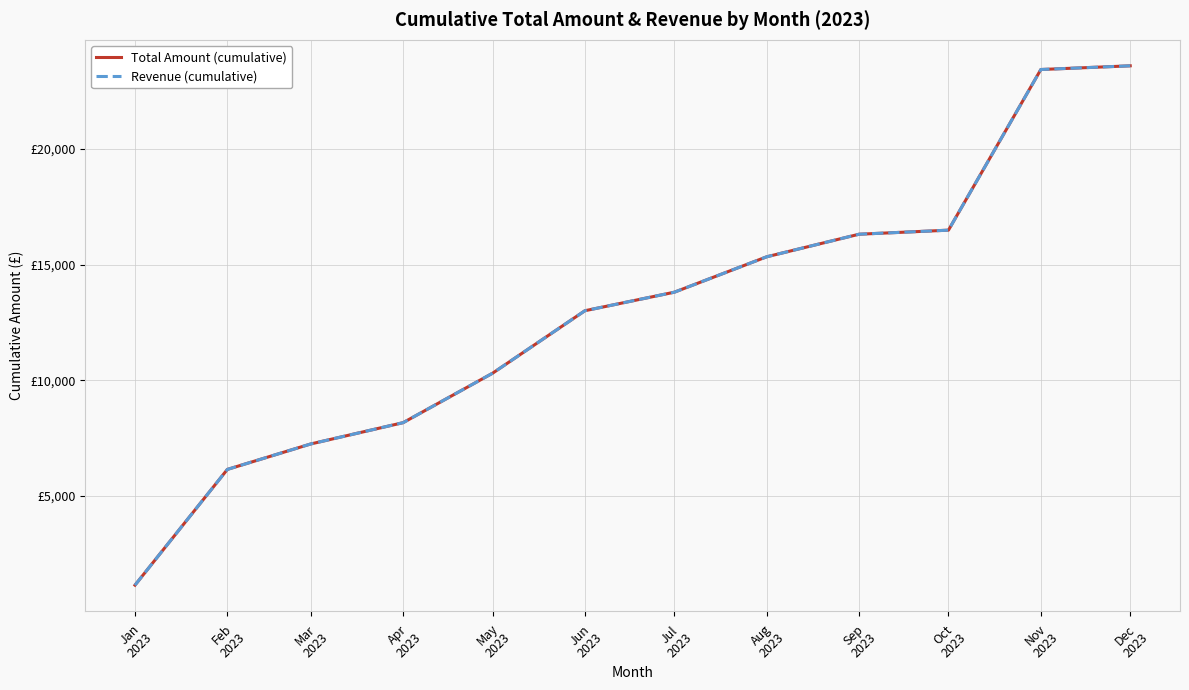

What is the label of the 10th point from the left?

Oct
2023